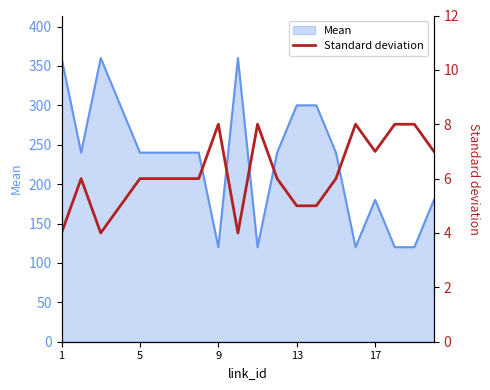

Reading right to left, transcribe all the data shown in this chart.

7	8	8	7	8	6	5	5	6	8	4	8	6	6	6	6	5	4	6	4